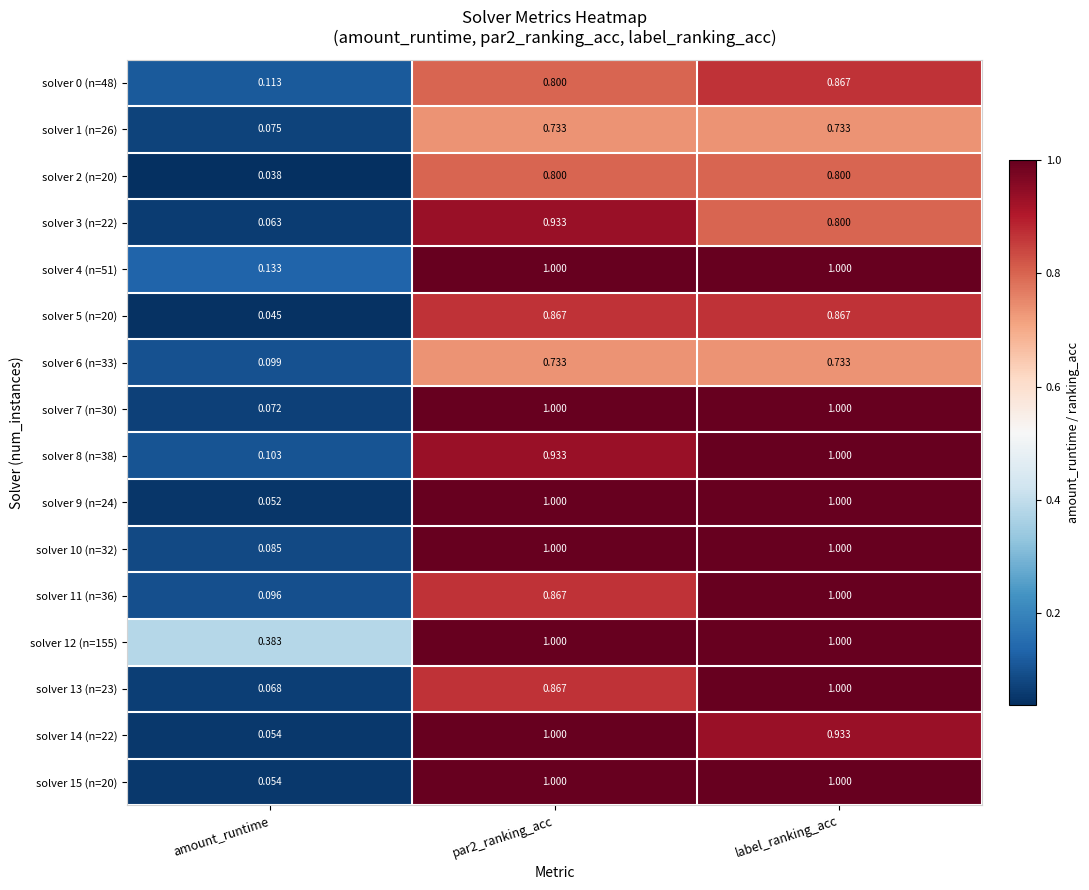

Count the number of data series in this chart.

16